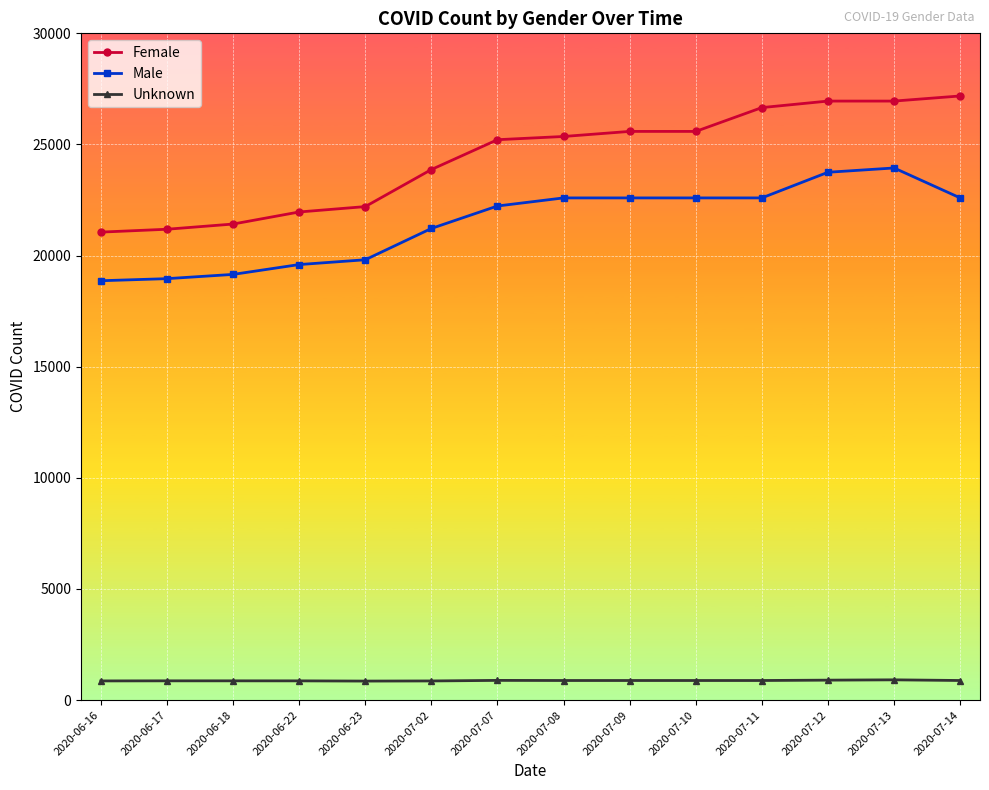

At how many categories does at least one series exceed 15070?

14